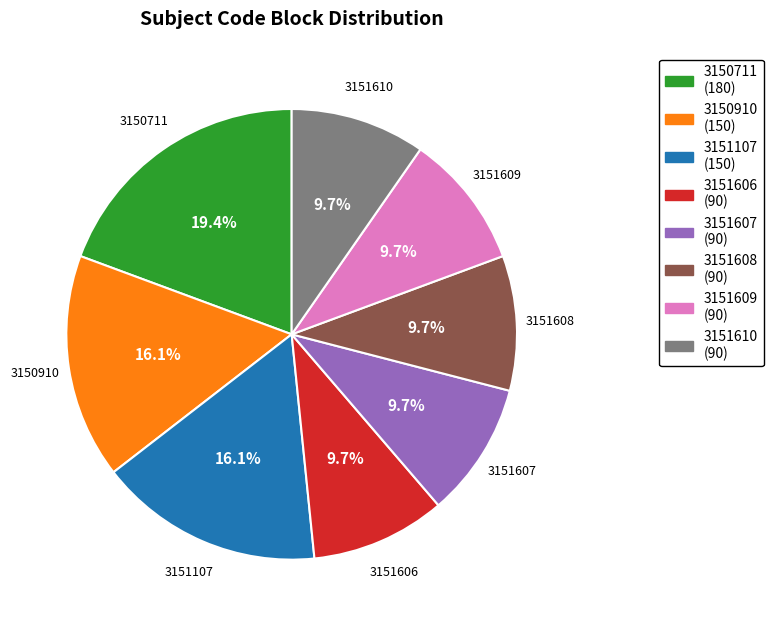

Between 3150711 and 3151608, which is larger?

3150711